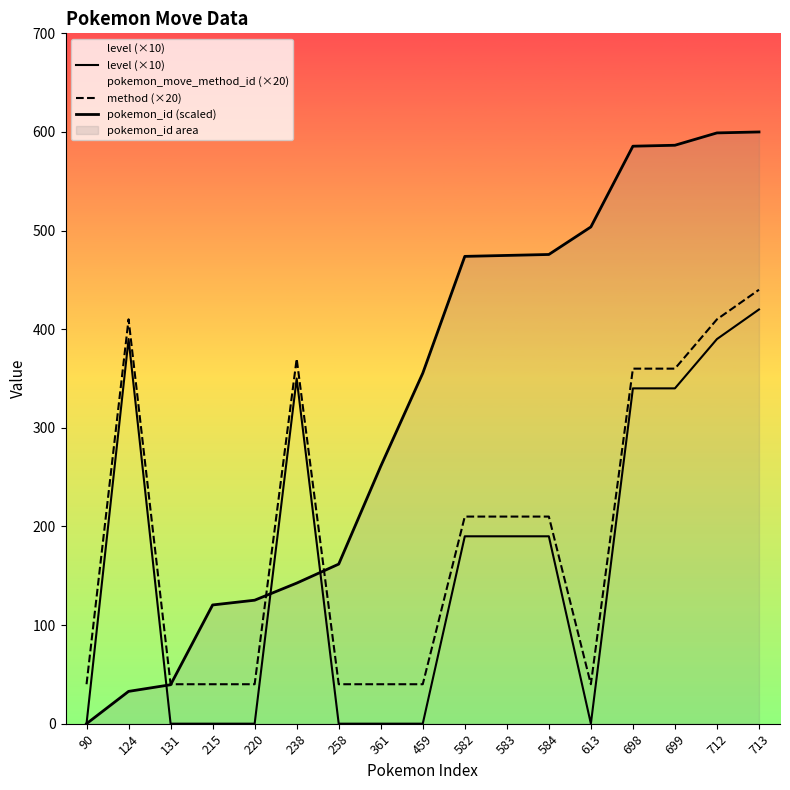

How many data points in pokemon_id (scaled) are above 355?

9